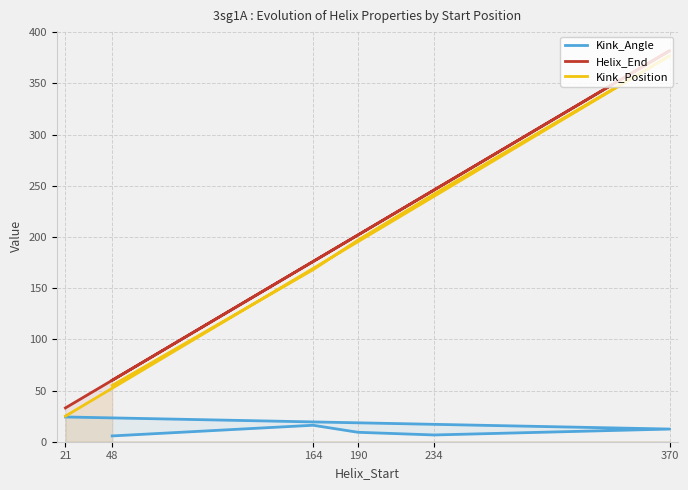

What is the difference between the maximum and minimum values in the Kink_Position series?

352.0